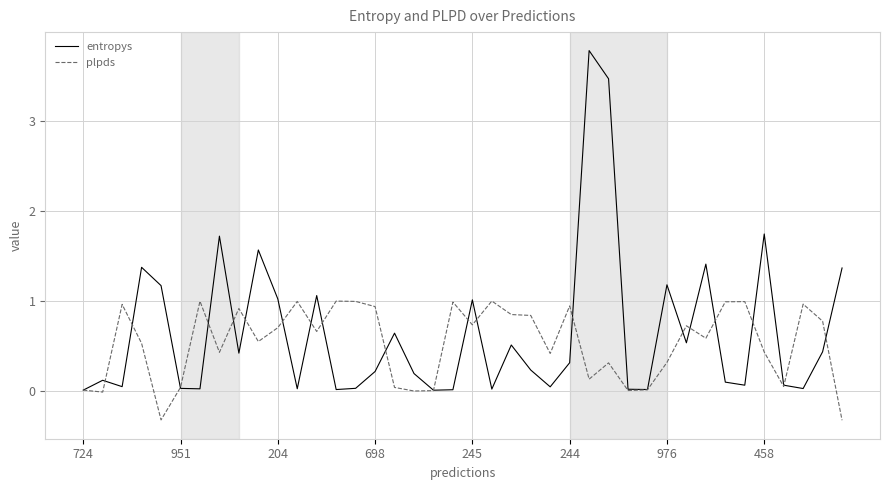

What are all the series names shown in the legend?

entropys, plpds